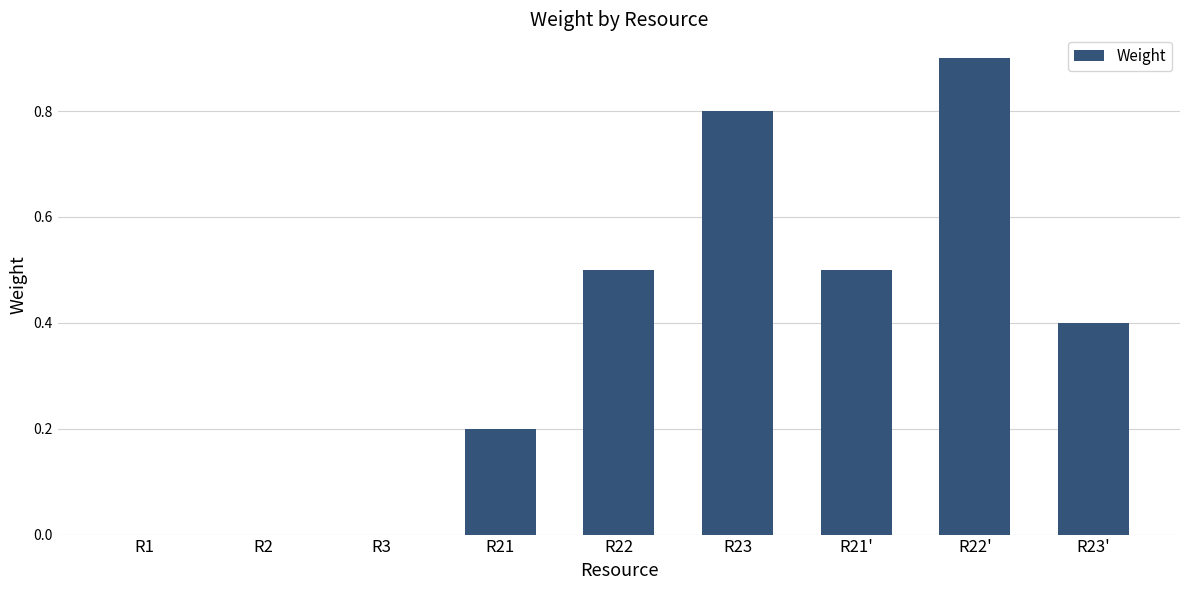

The value at R23' is 0.6. True or false?

False